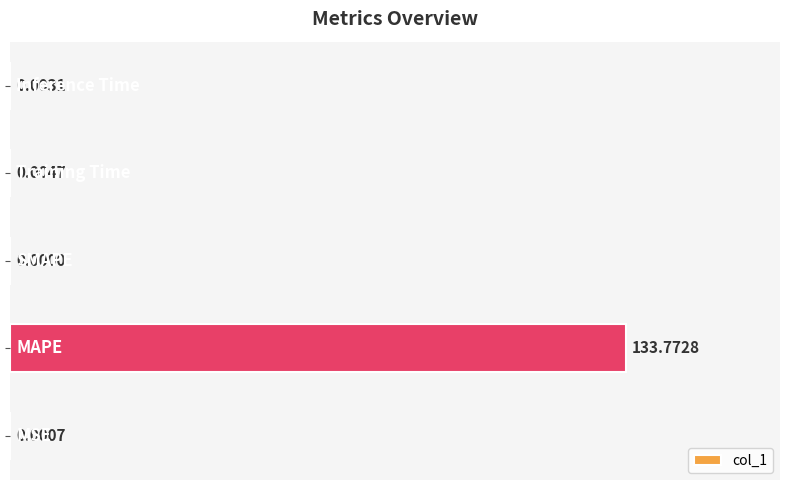

Are the bars horizontal?

Yes